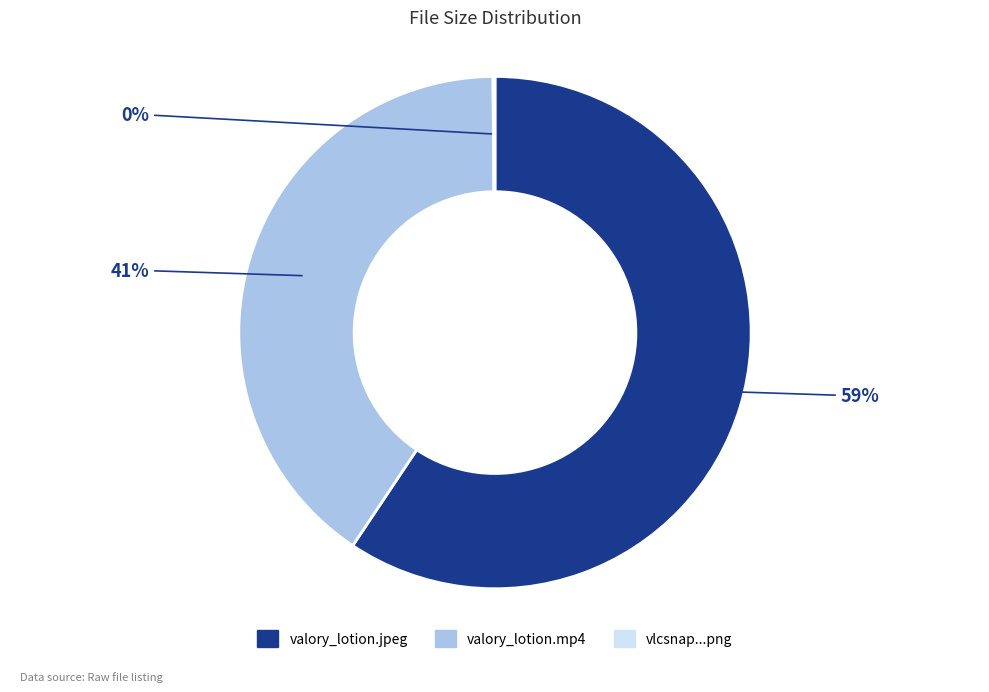

To the nearest percent, what is the difference between the largest and smallest slice percentages?

59%